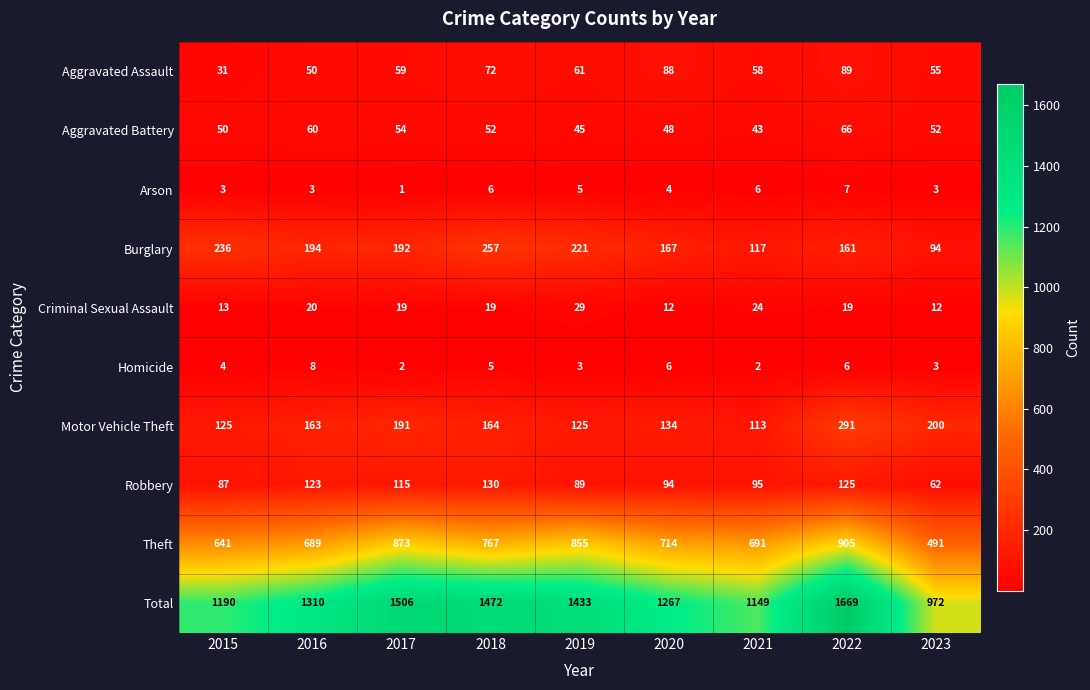

Which category has the lowest value in the Motor Vehicle Theft series?

2021